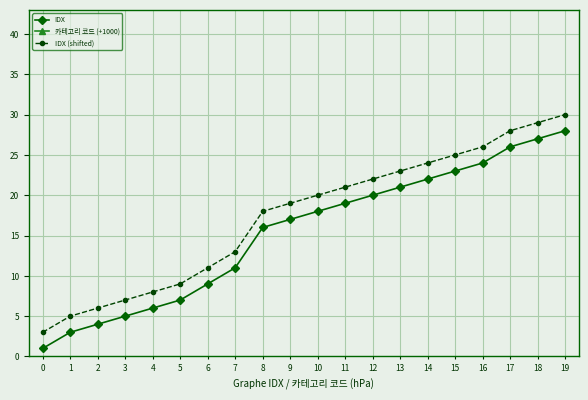

What is the highest value of the IDX (shifted) series?

30